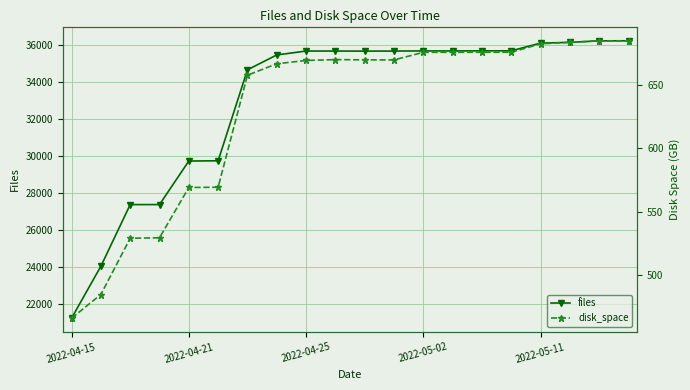

How many interior local valleys does the files series have?

1